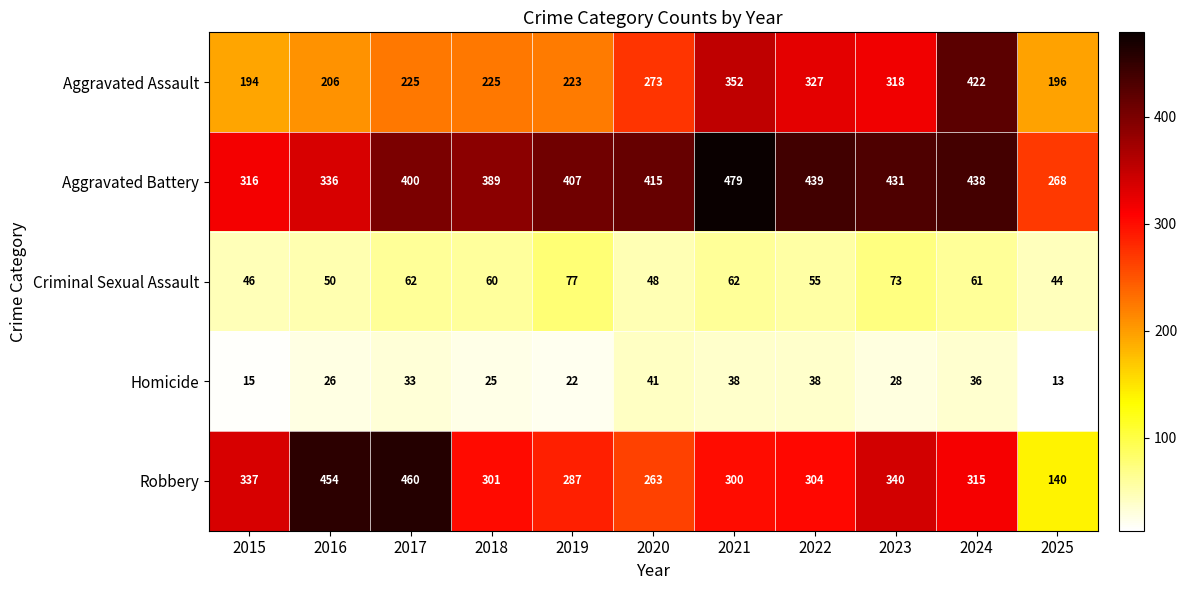

Rank the series by their maximum value, from lowest to highest.

Homicide, Criminal Sexual Assault, Aggravated Assault, Robbery, Aggravated Battery